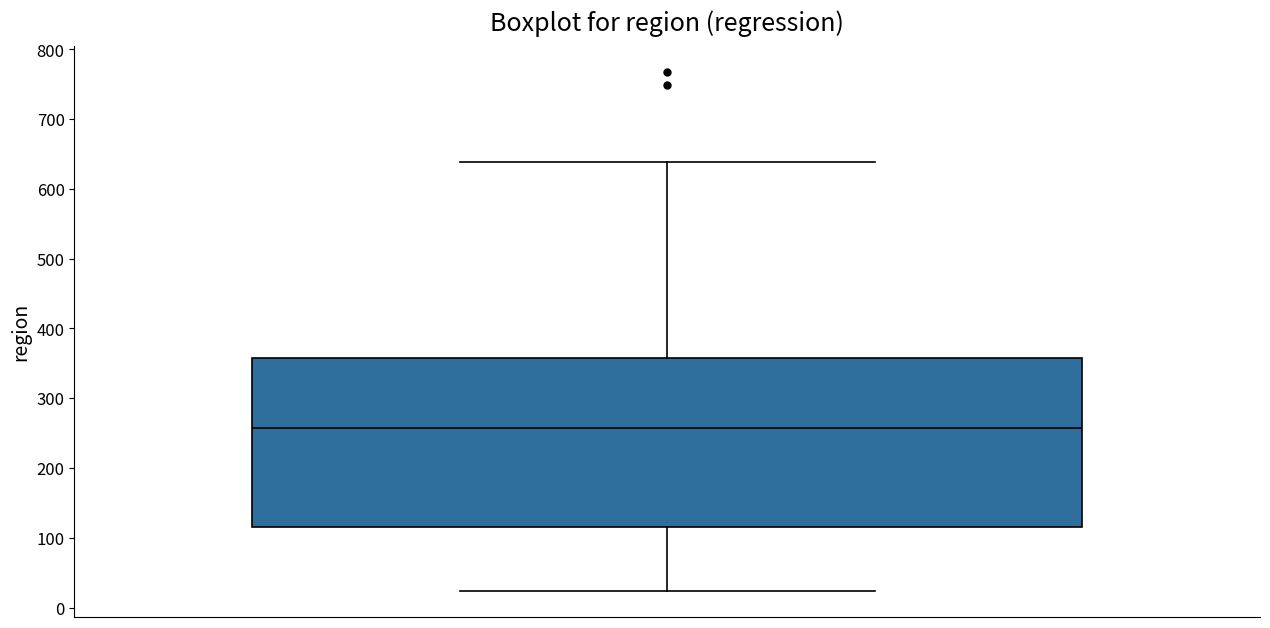

Read this box plot against the y-axis: the position of the median line, the range covered by the box, and the ends of both whiskers. The values are not printed on the chart, so give them approximately, as read against the axis.

median 260, box 120 to 360, whiskers 20 to 640